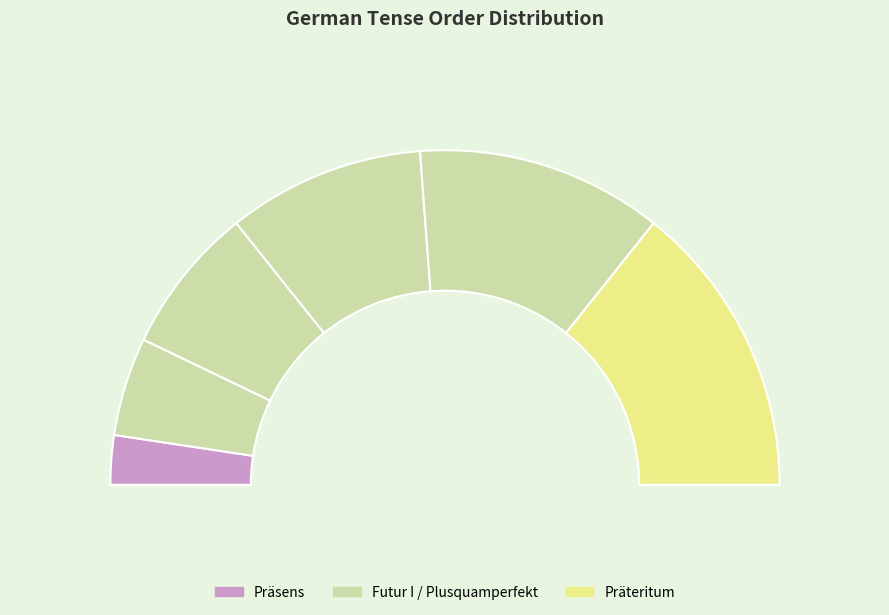

Is it true that Futur II is 24% of the pie?

True